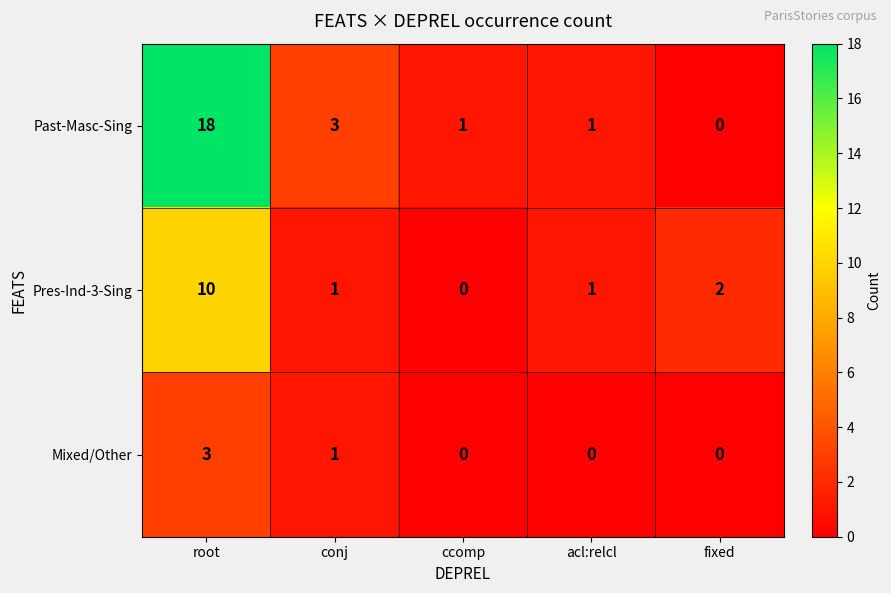

Reading left to right, extract all data points from this chart.

Past-Masc-Sing: 18	3	1	1	0
Pres-Ind-3-Sing: 10	1	0	1	2
Mixed/Other: 3	1	0	0	0